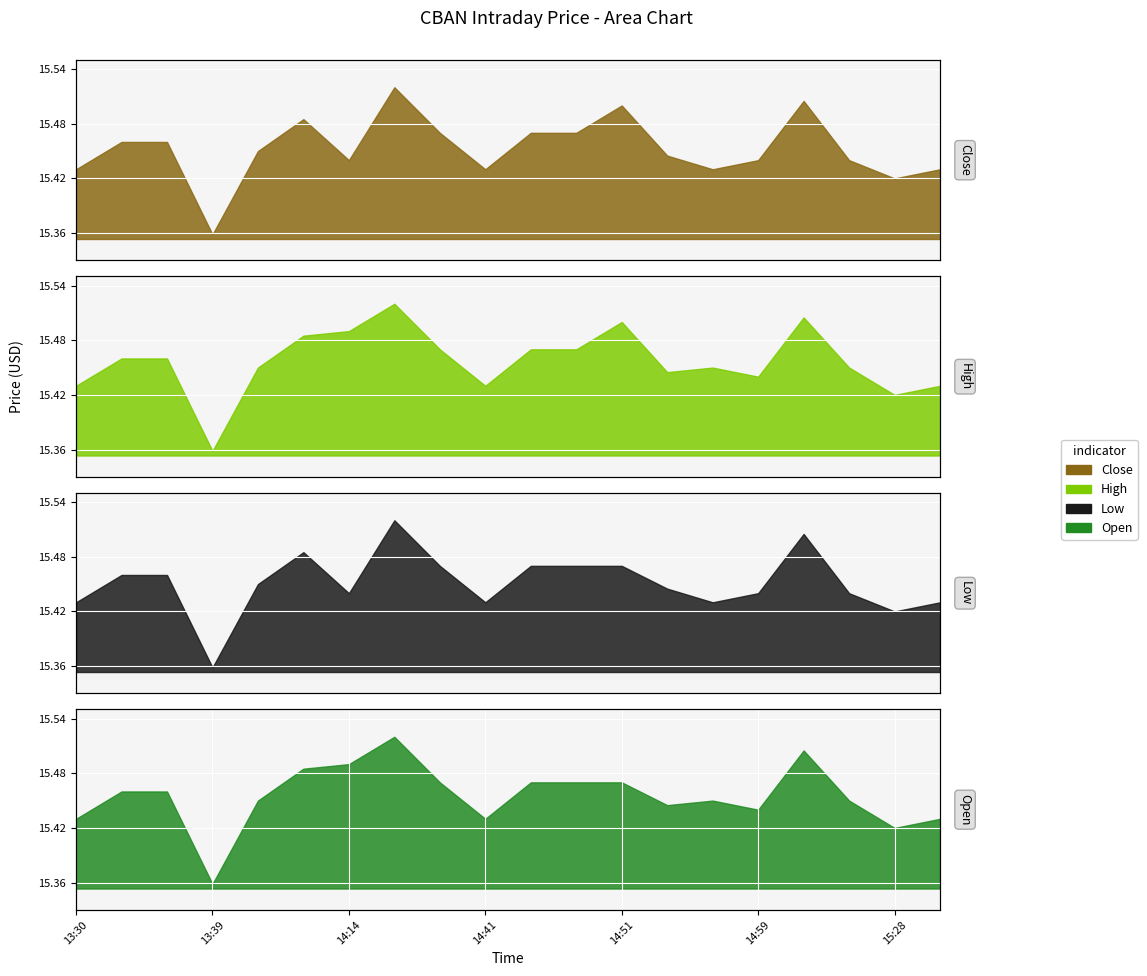

How many lines are shown in the chart?

4